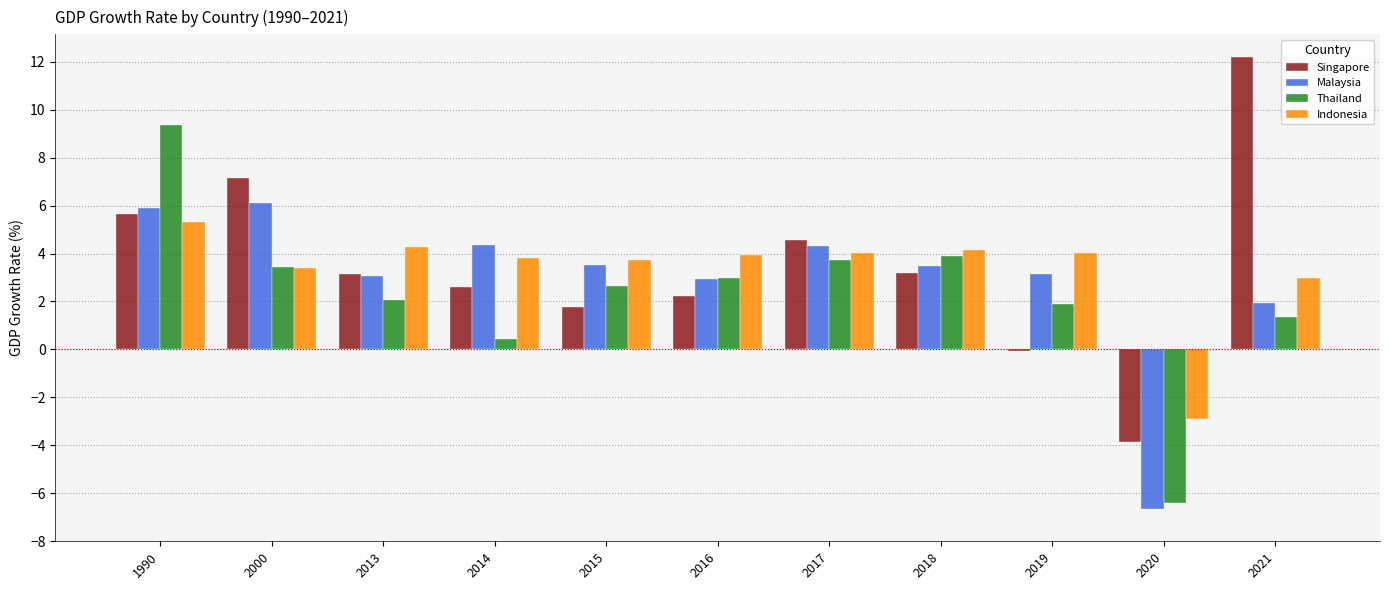

At which category is the sum across all series the highest?

1990